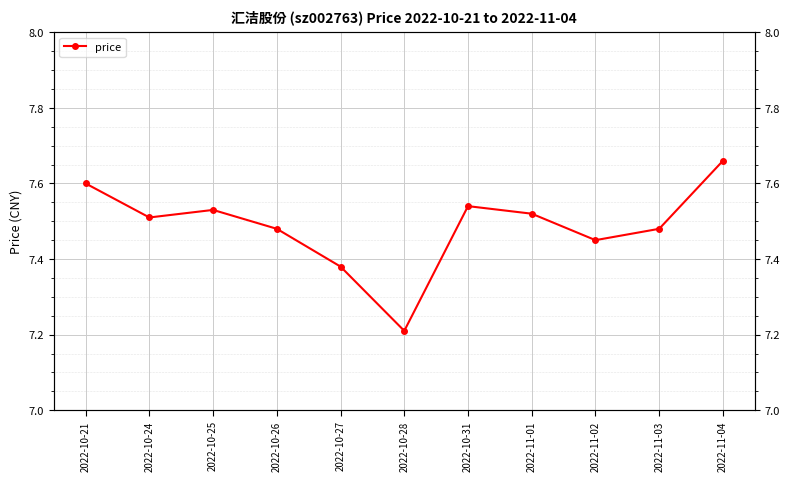

Where is the data nearest to the value 7?

2022-10-28